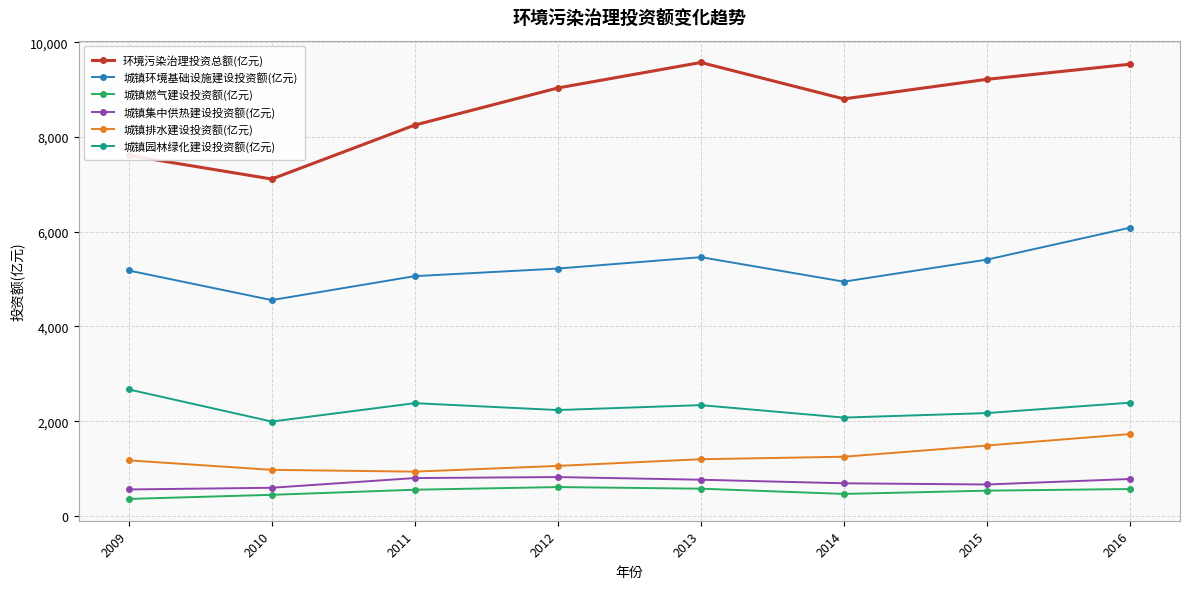

What is the minimum value for 城镇燃气建设投资额(亿元)?

357.9